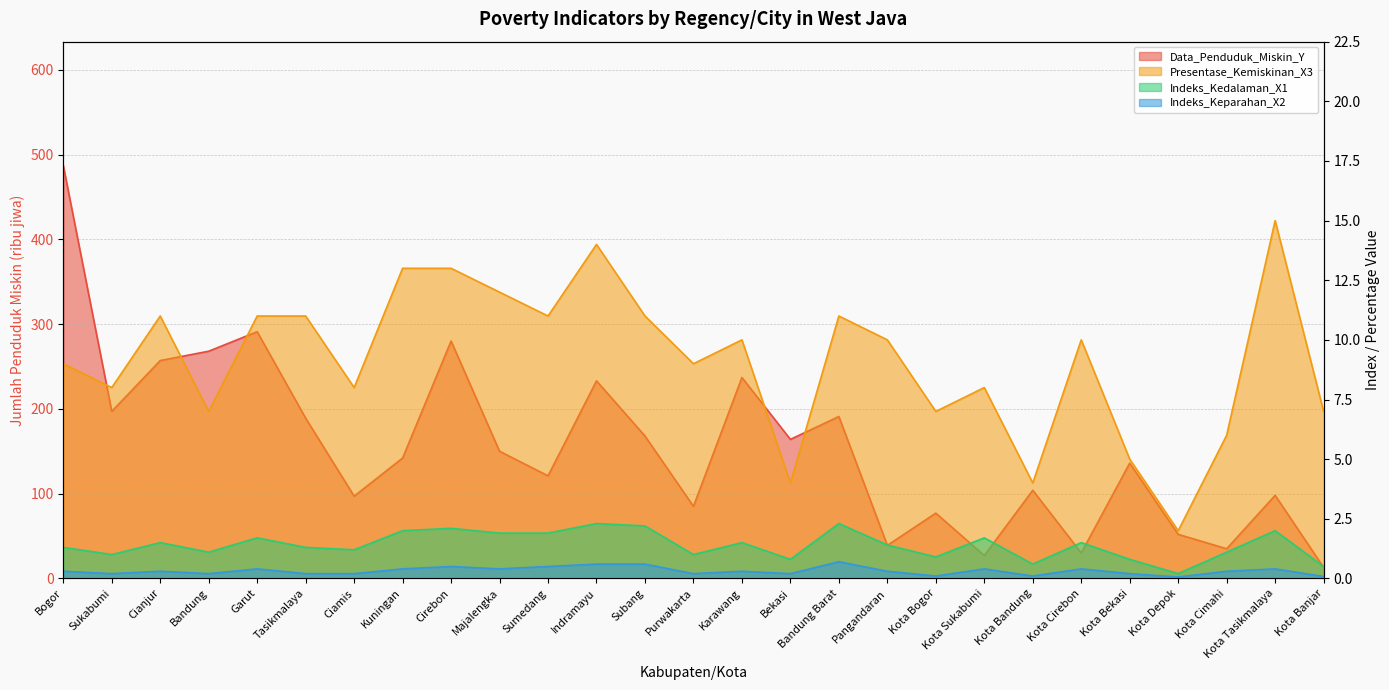

How many interior local valleys does the Presentase_Kemiskinan_X3 series have?

9